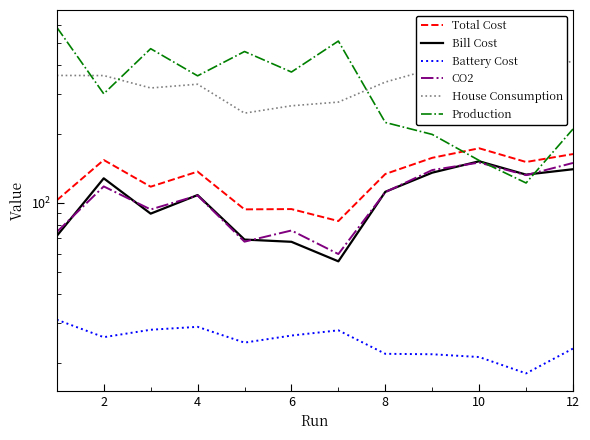

In Bill Cost, how many points are higher than both neighbors (excluding endpoints)?

3